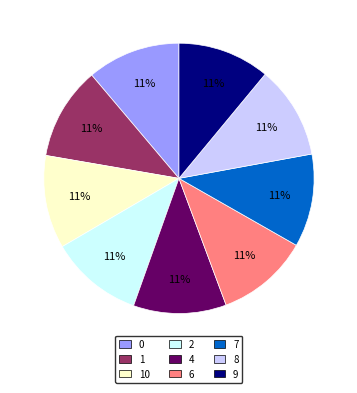

Does any single category account for the majority?

No